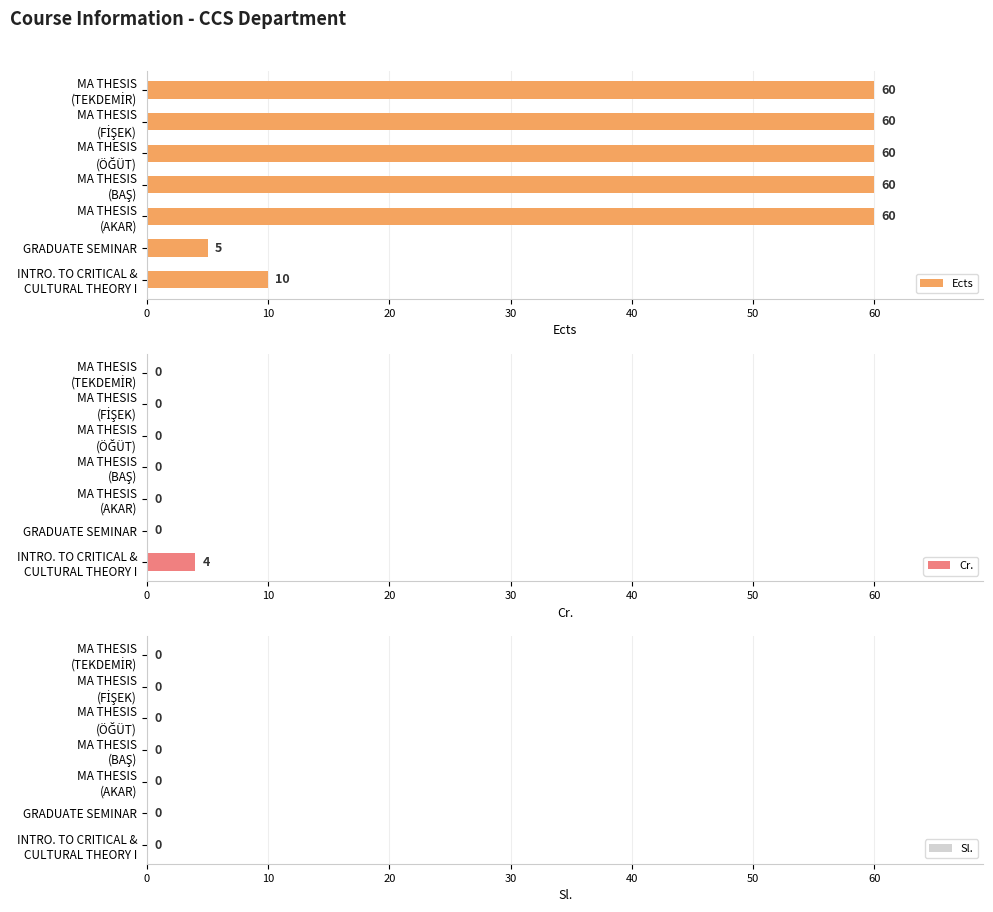

What is the sum of all Ects values?

315